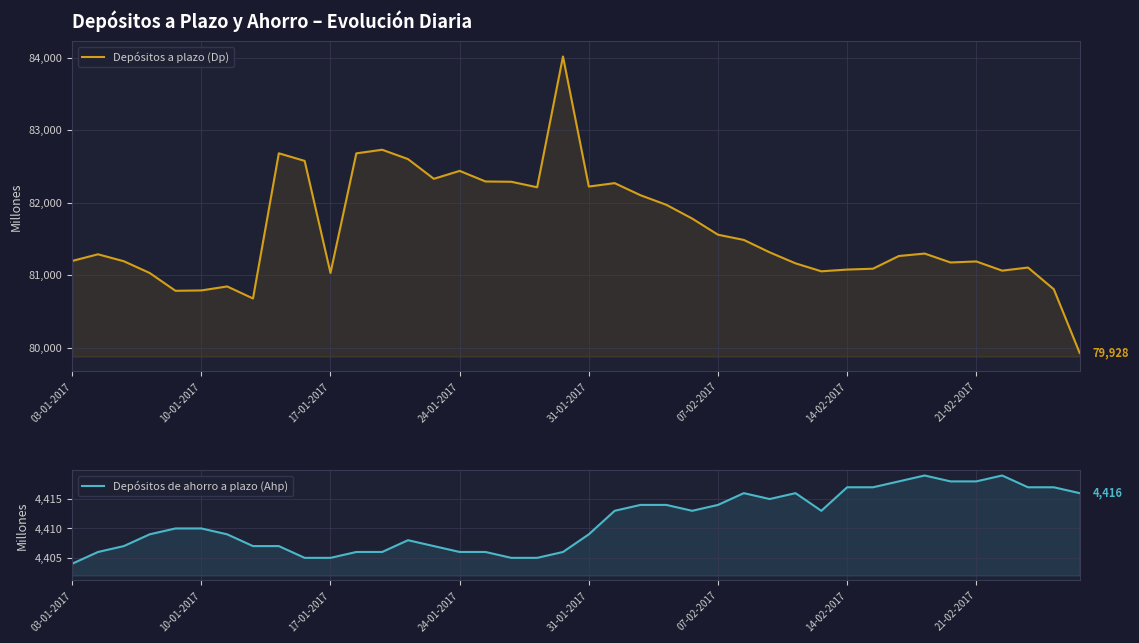

Rank the series by their average value, from highest to lowest.

Depósitos a plazo (Dp), Depósitos de ahorro a plazo (Ahp)